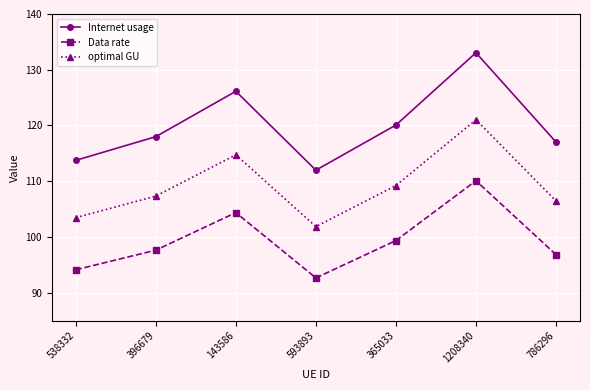

True or false: Data rate has more than 0 interior local peaks.

True